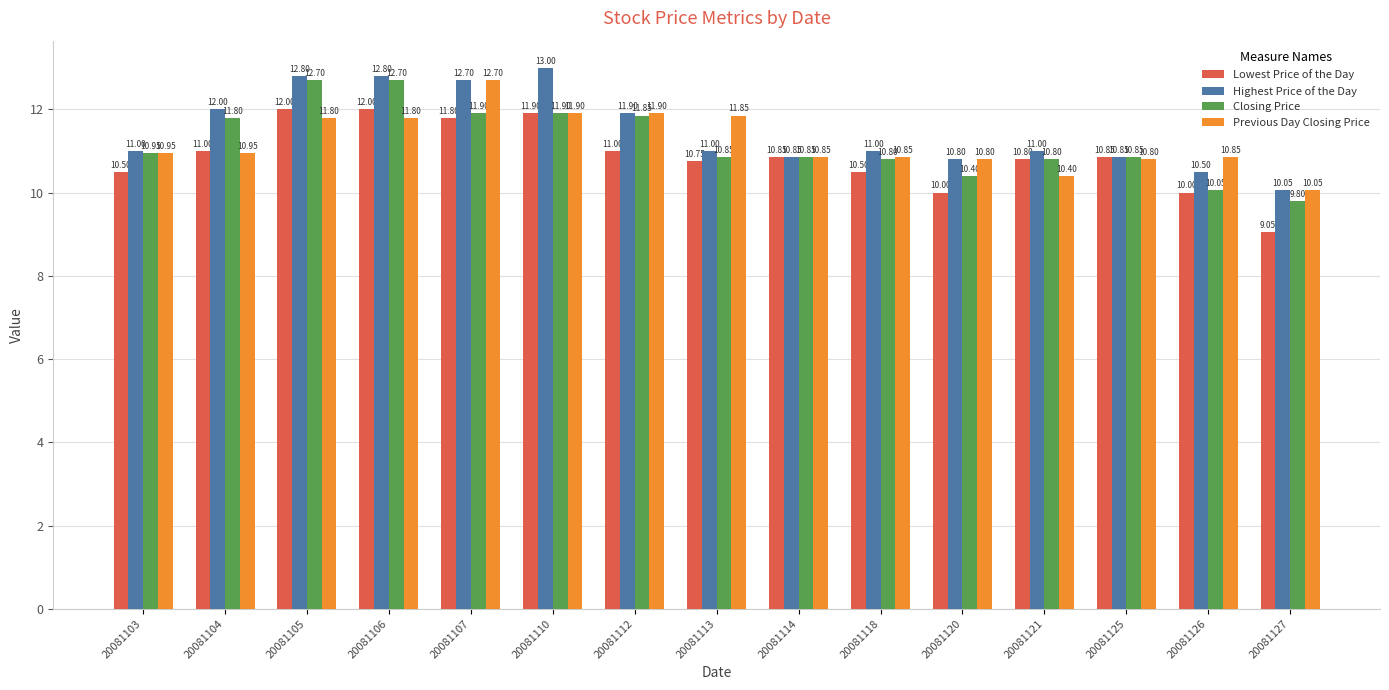

Which series changed the most between 20081105 and 20081121?

Closing Price